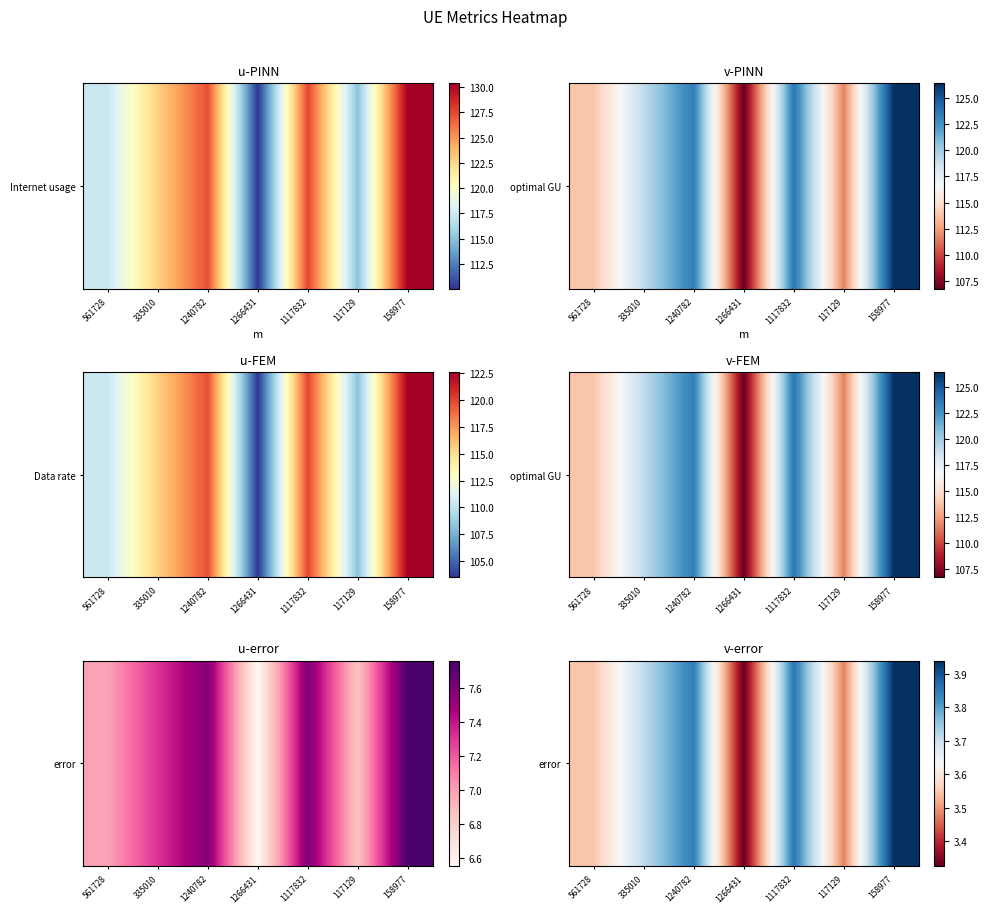

What is the sum of all values?

25.7